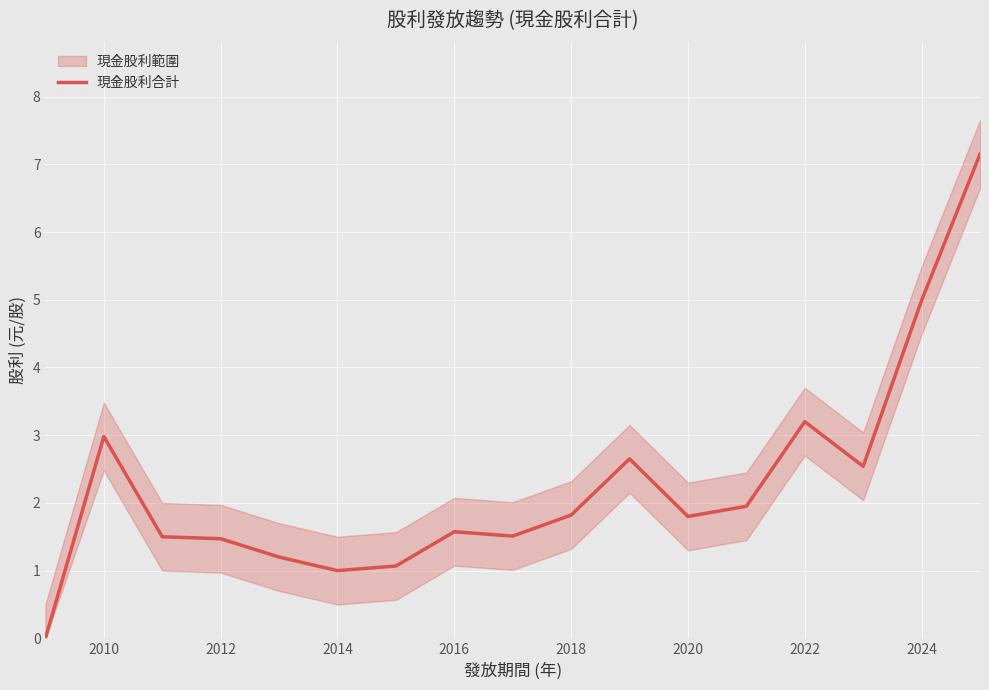

At which category does the data reach its first local peak?

2010